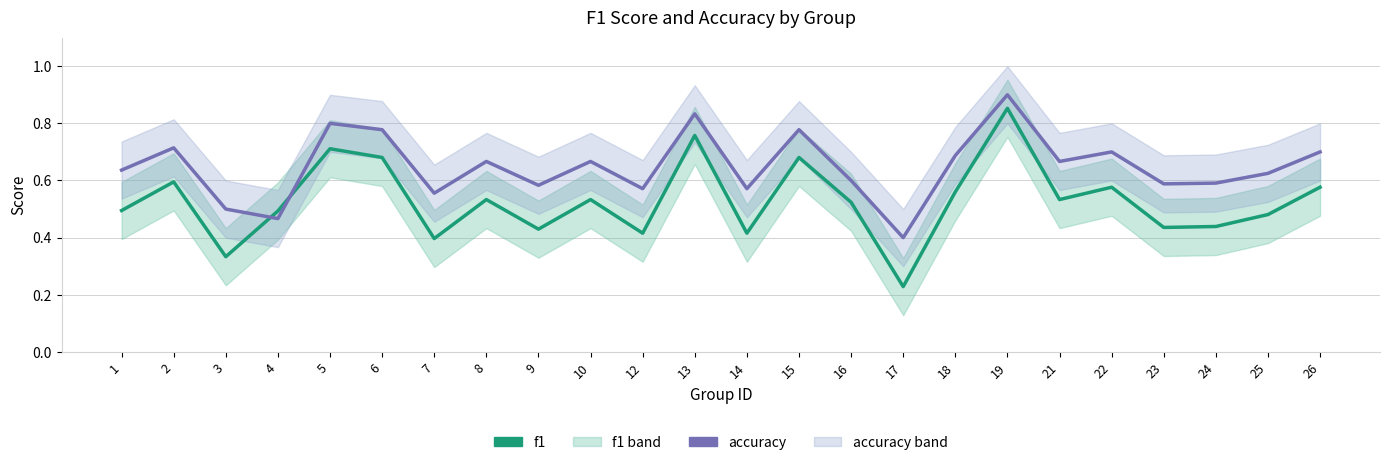

Does the chart have visible grid lines?

Yes